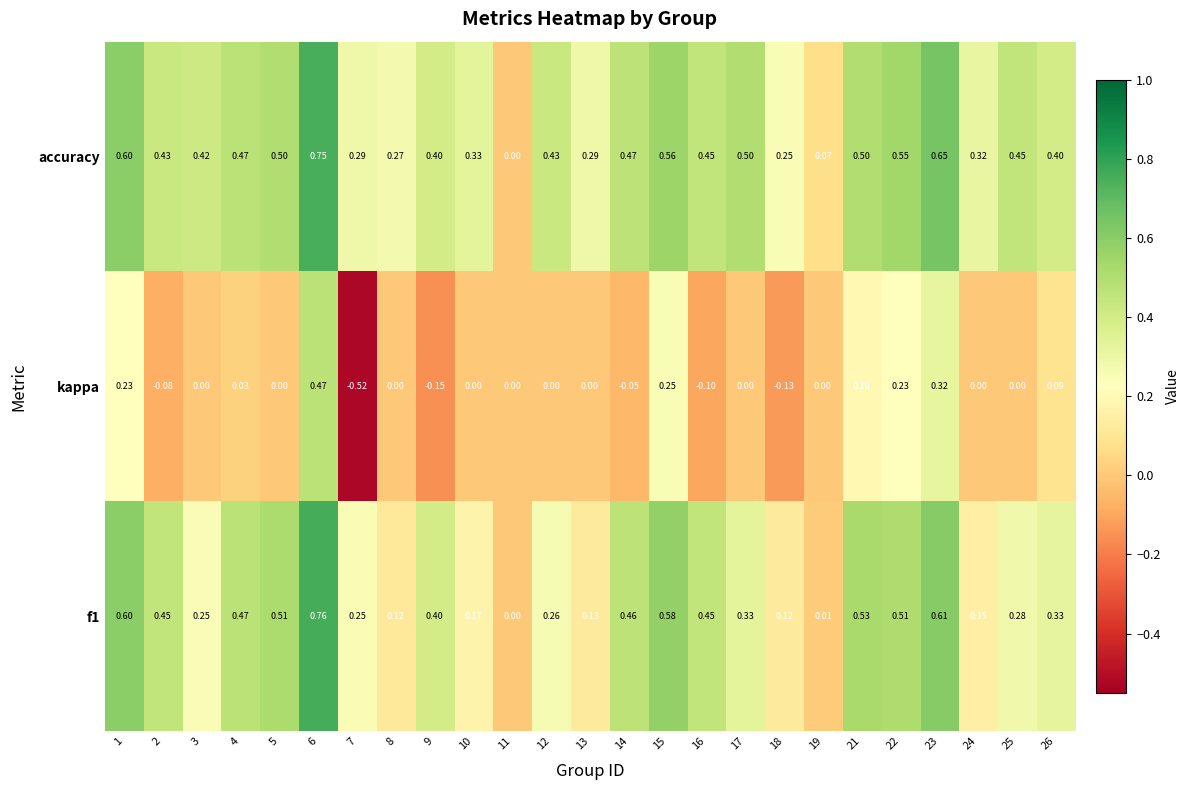

Is the value of accuracy at 24 greater than the value of f1 at 2?

No